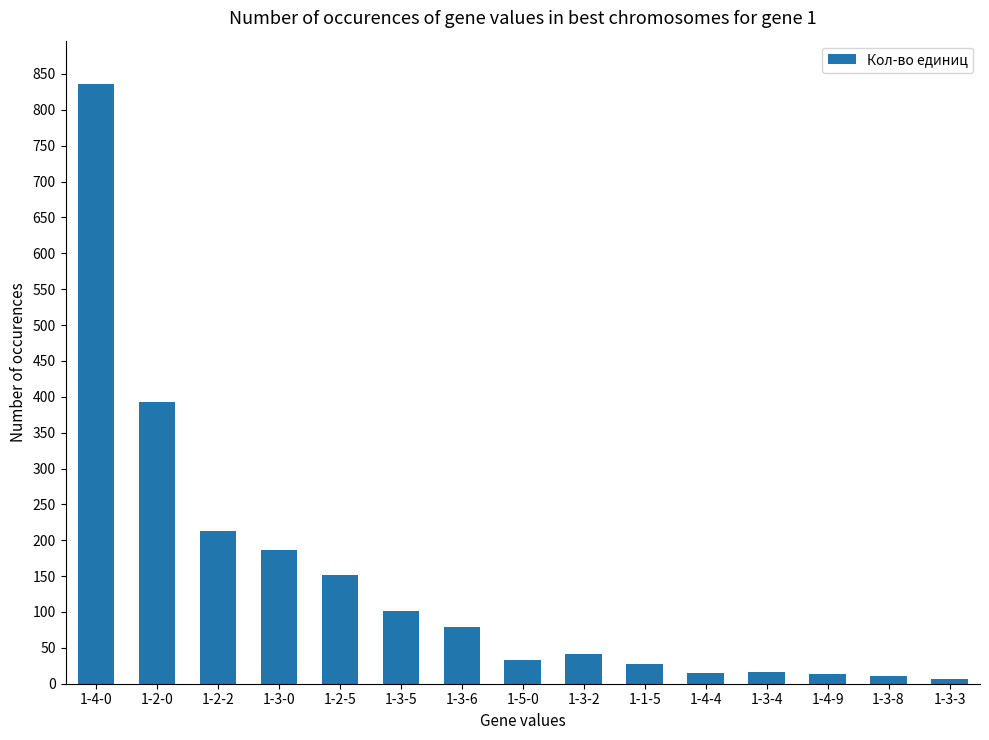

How many distinct data groups are displayed?

1